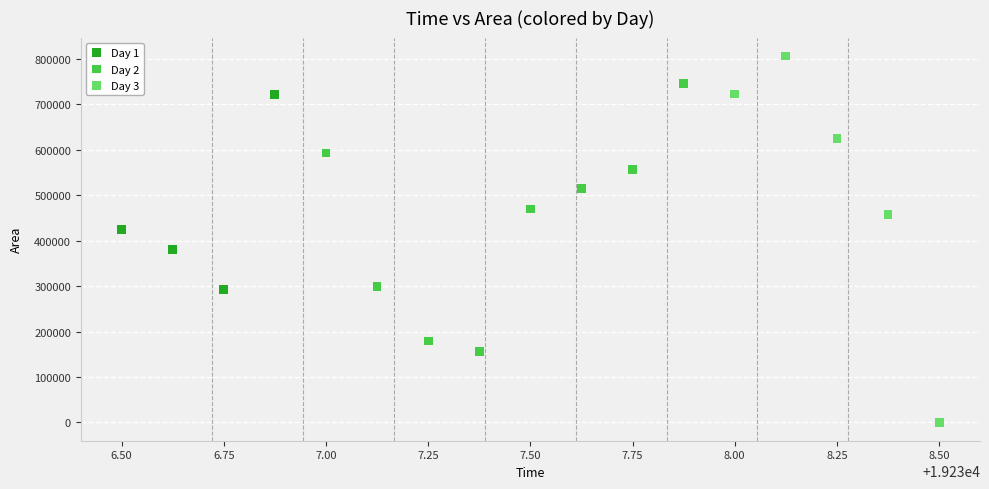

Which series has the widest spread of Y values?

Day 3